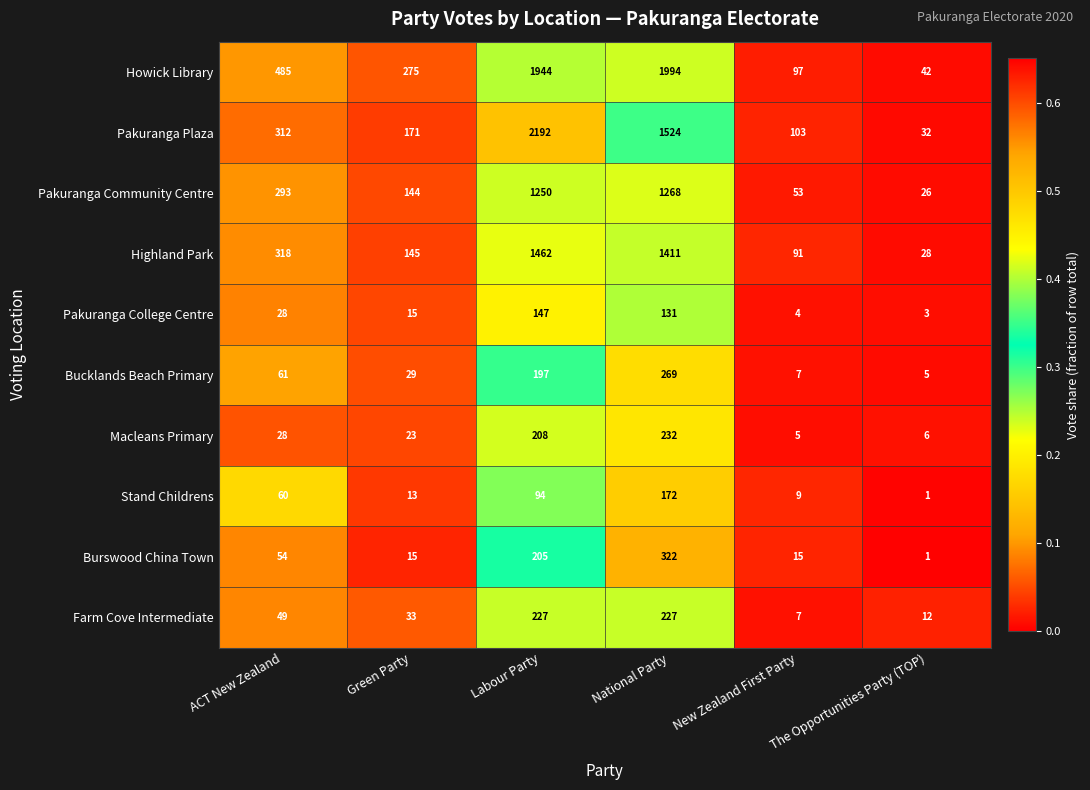

Where is Pakuranga Community Centre nearest to the value 647?

ACT New Zealand